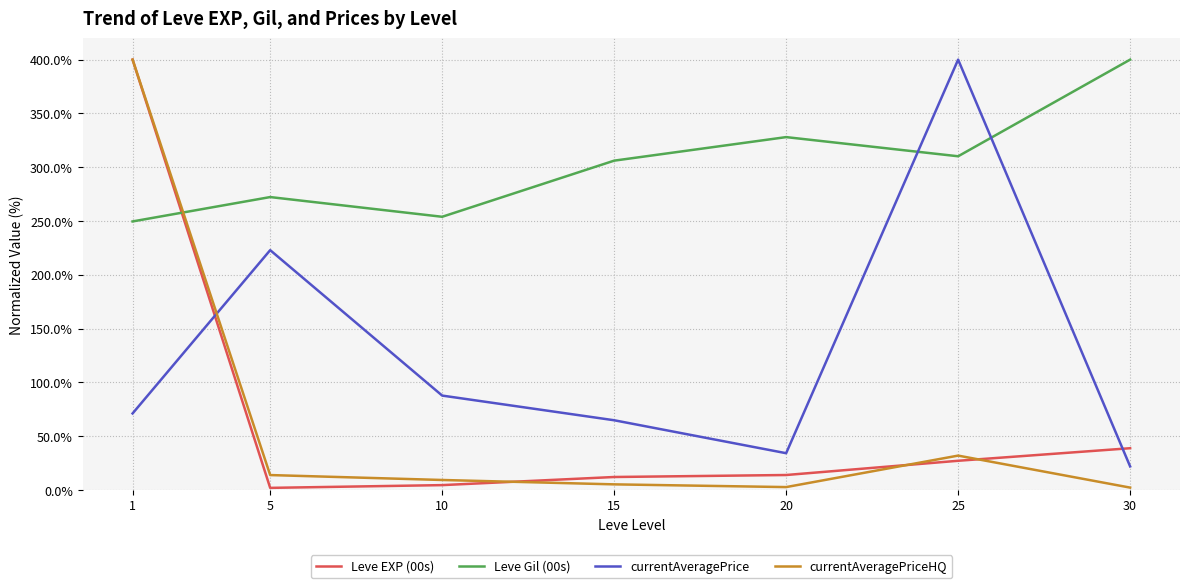

Is the value of currentAveragePriceHQ at 1 greater than the value of Leve EXP (00s) at 30?

Yes